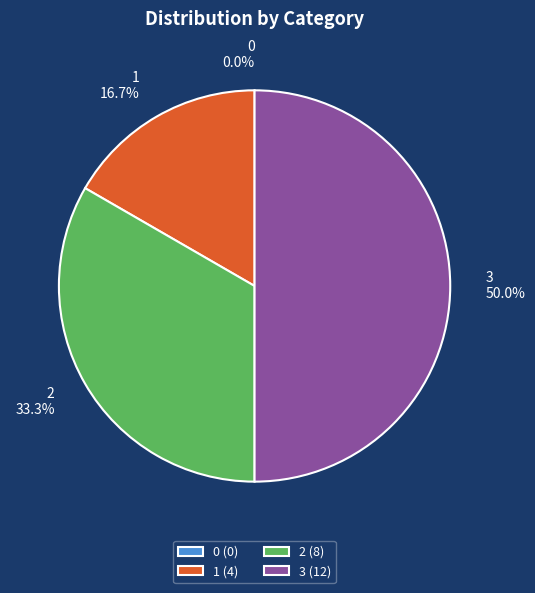

Count the number of slices in the pie.

4